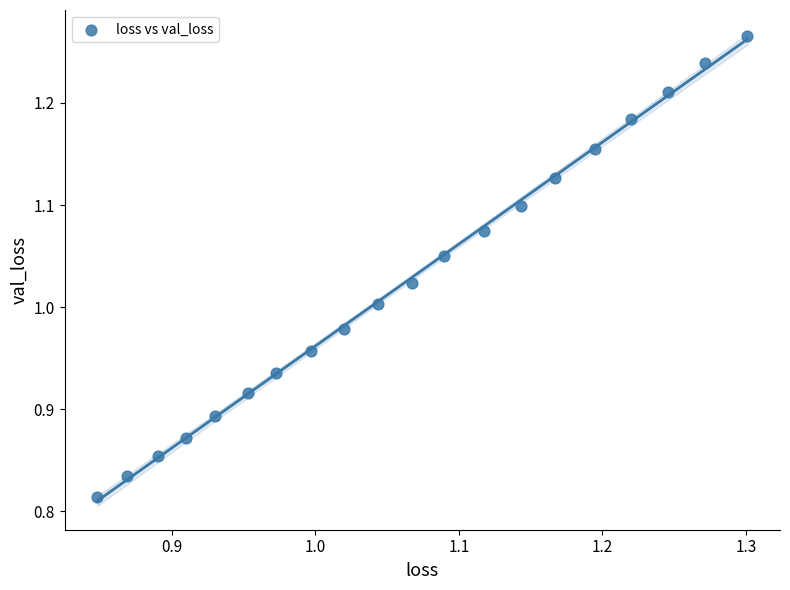

What is the range of Y values (max minus min)?

0.5